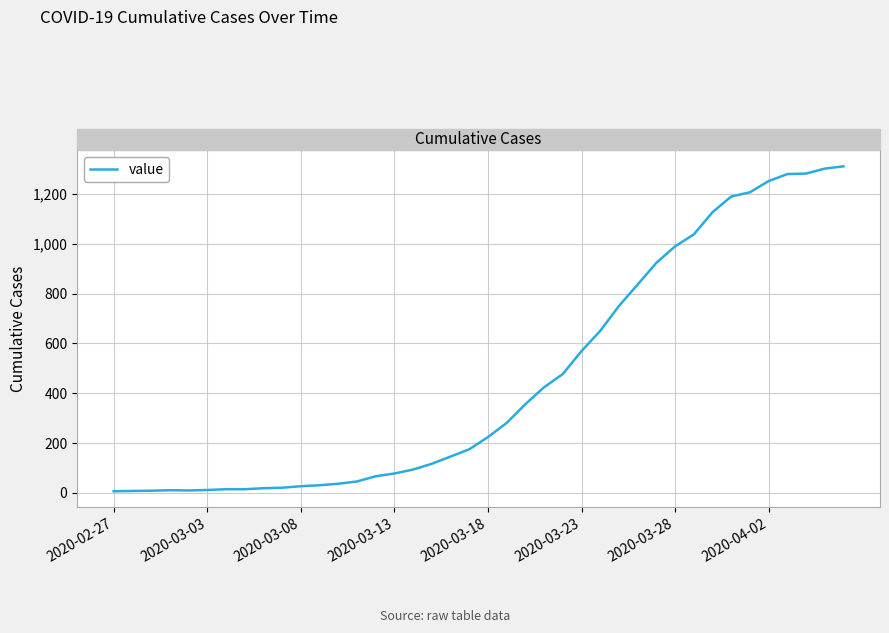

What is the difference between the maximum and minimum values?

1303